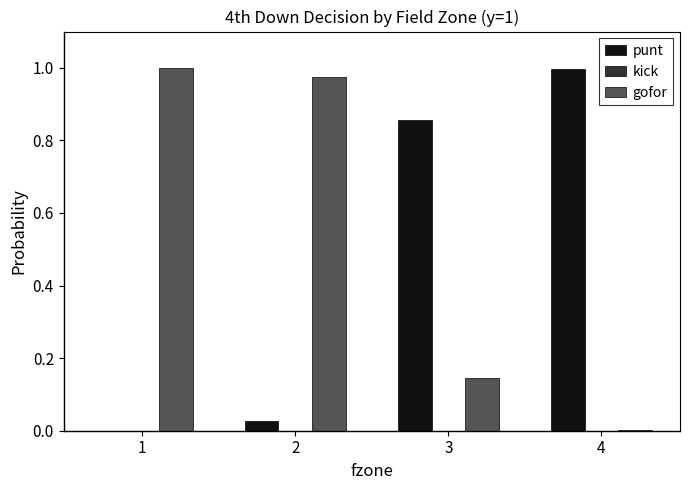

What is the sum of the gofor values at 3 and 2?

1.1